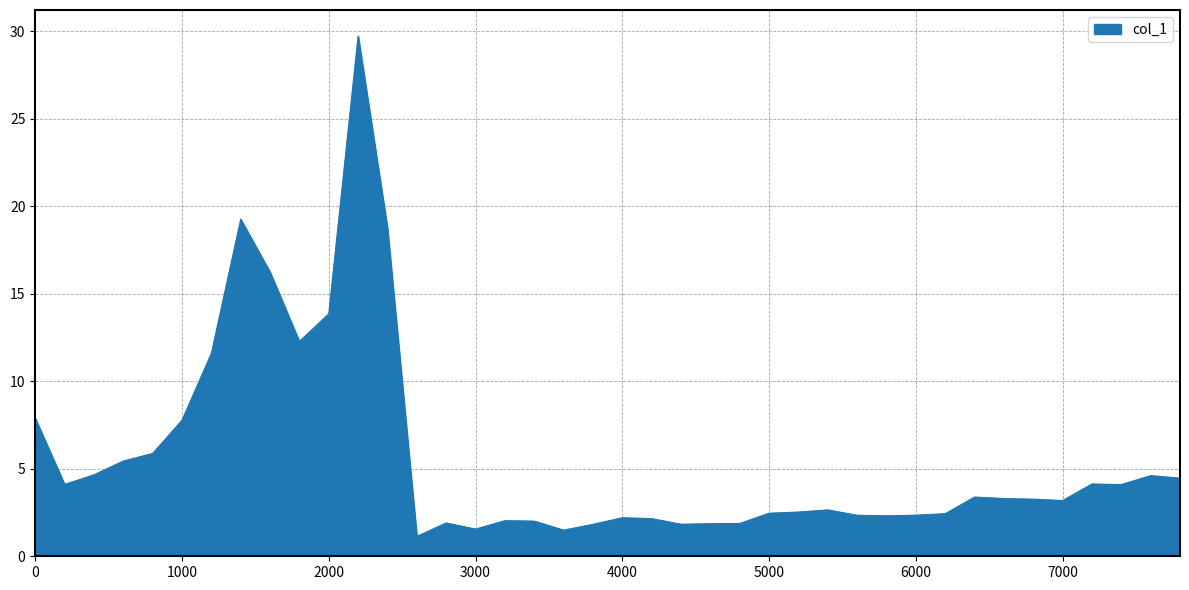

What is the minimum value shown in the chart?

1.1